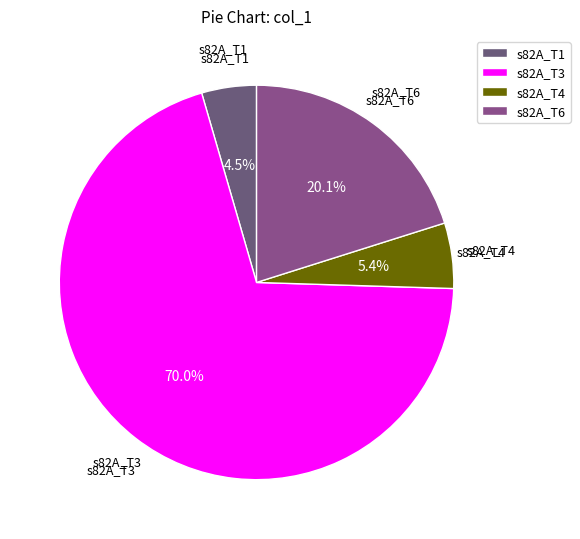

What is the smallest slice in the pie chart?

s82A_T1